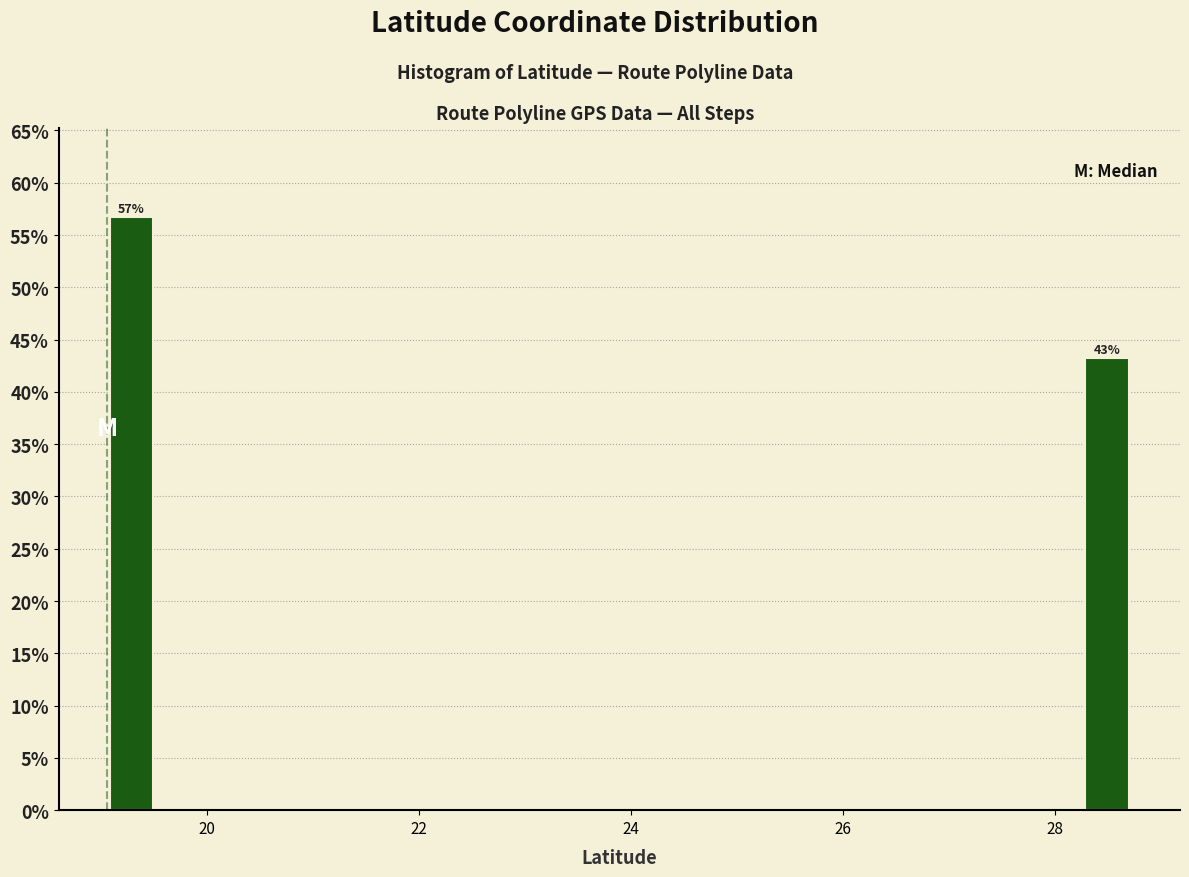

Around what value on the x-axis is the tallest bar? Give the approximate position of its centre, as read against the axis.

19.2